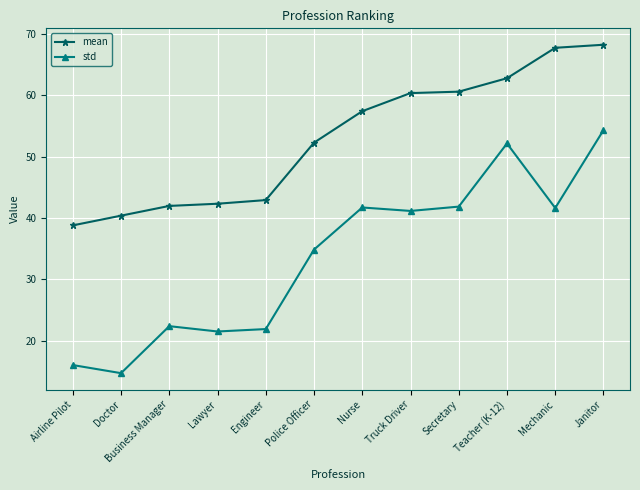

What is the value of the mean point at the 3rd from the left?

42.0